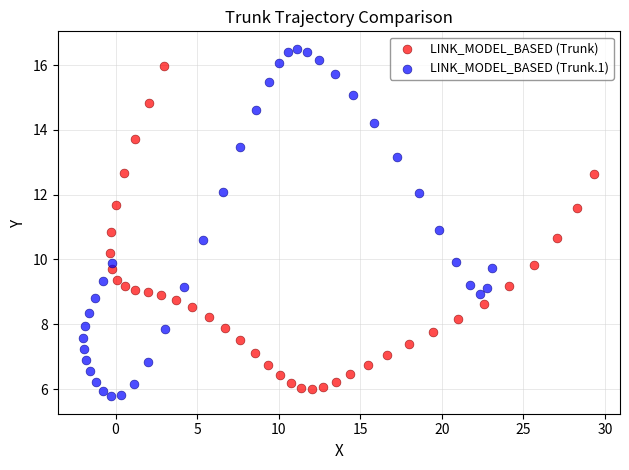

Which series contains the lowest Y value?

LINK_MODEL_BASED (Trunk.1)